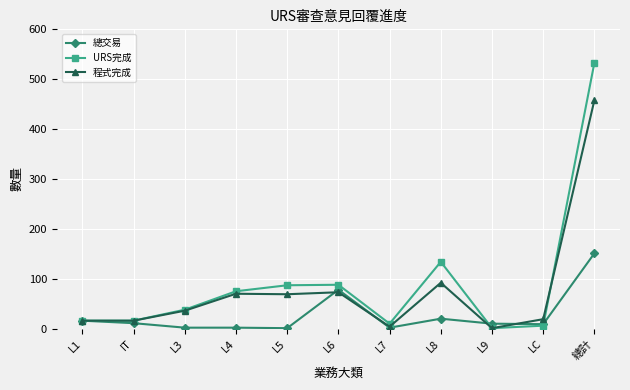

What is the smallest value displayed?

1